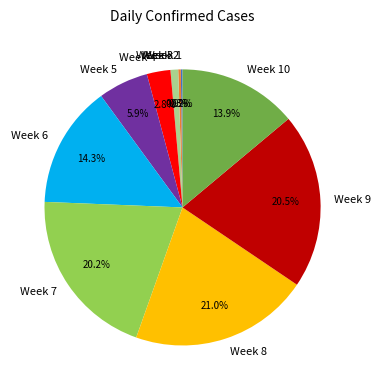

What percentage do Week 2 and Week 9 together represent?

20.8%